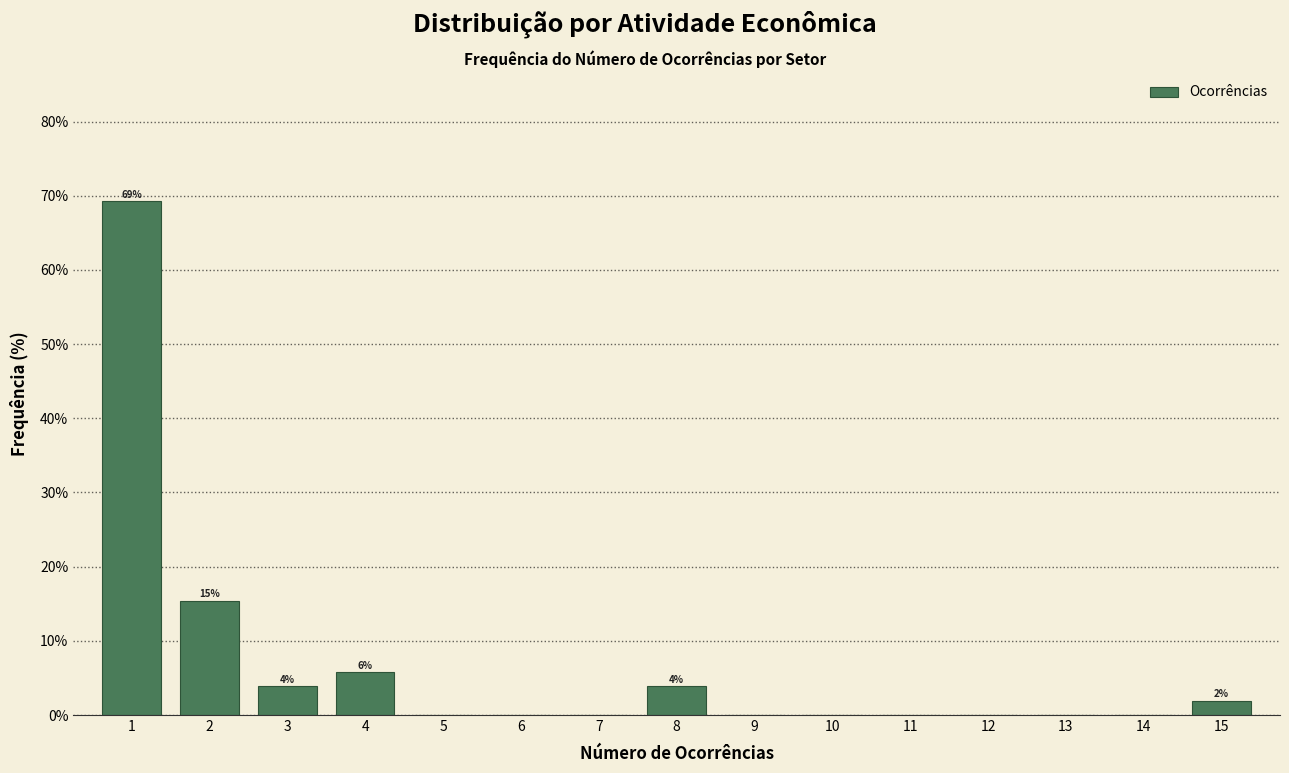

Reading left to right, extract all data points from this chart.

1=69.2	2=15.4	3=3.8	4=5.8	5=0.0	6=0.0	7=0.0	8=3.8	9=0.0	10=0.0	11=0.0	12=0.0	13=0.0	14=0.0	15=1.9